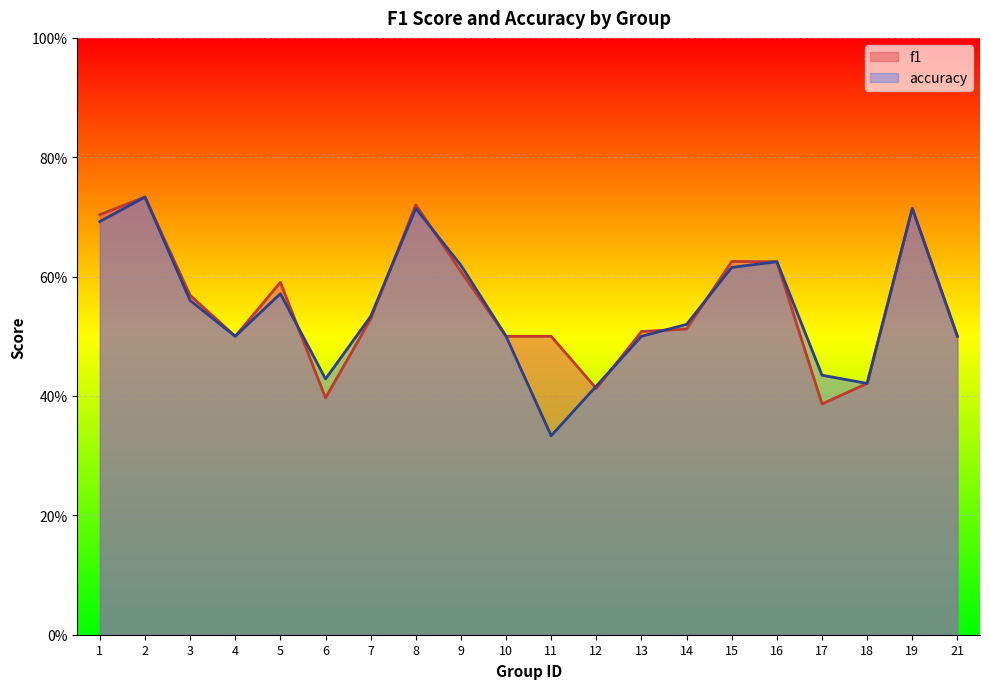

Reading left to right, extract all data points from this chart.

f1: 0.7	0.7	0.6	0.5	0.6	0.4	0.5	0.7	0.6	0.5	0.5	0.4	0.5	0.5	0.6	0.6	0.4	0.4	0.7	0.5
accuracy: 0.7	0.7	0.6	0.5	0.6	0.4	0.5	0.7	0.6	0.5	0.3	0.4	0.5	0.5	0.6	0.6	0.4	0.4	0.7	0.5